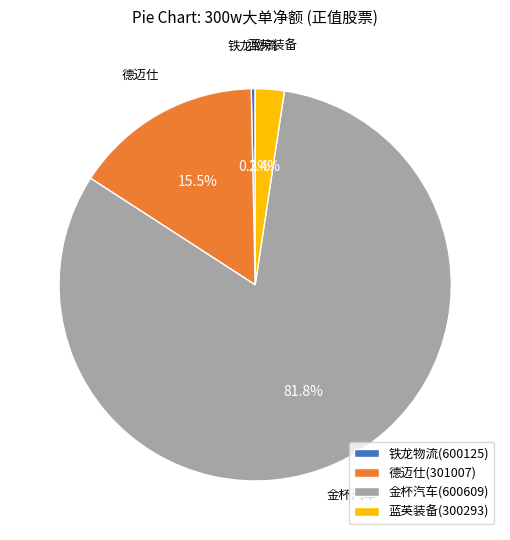

True or false: 德迈仕(301007) accounts for 22% of the total.

False